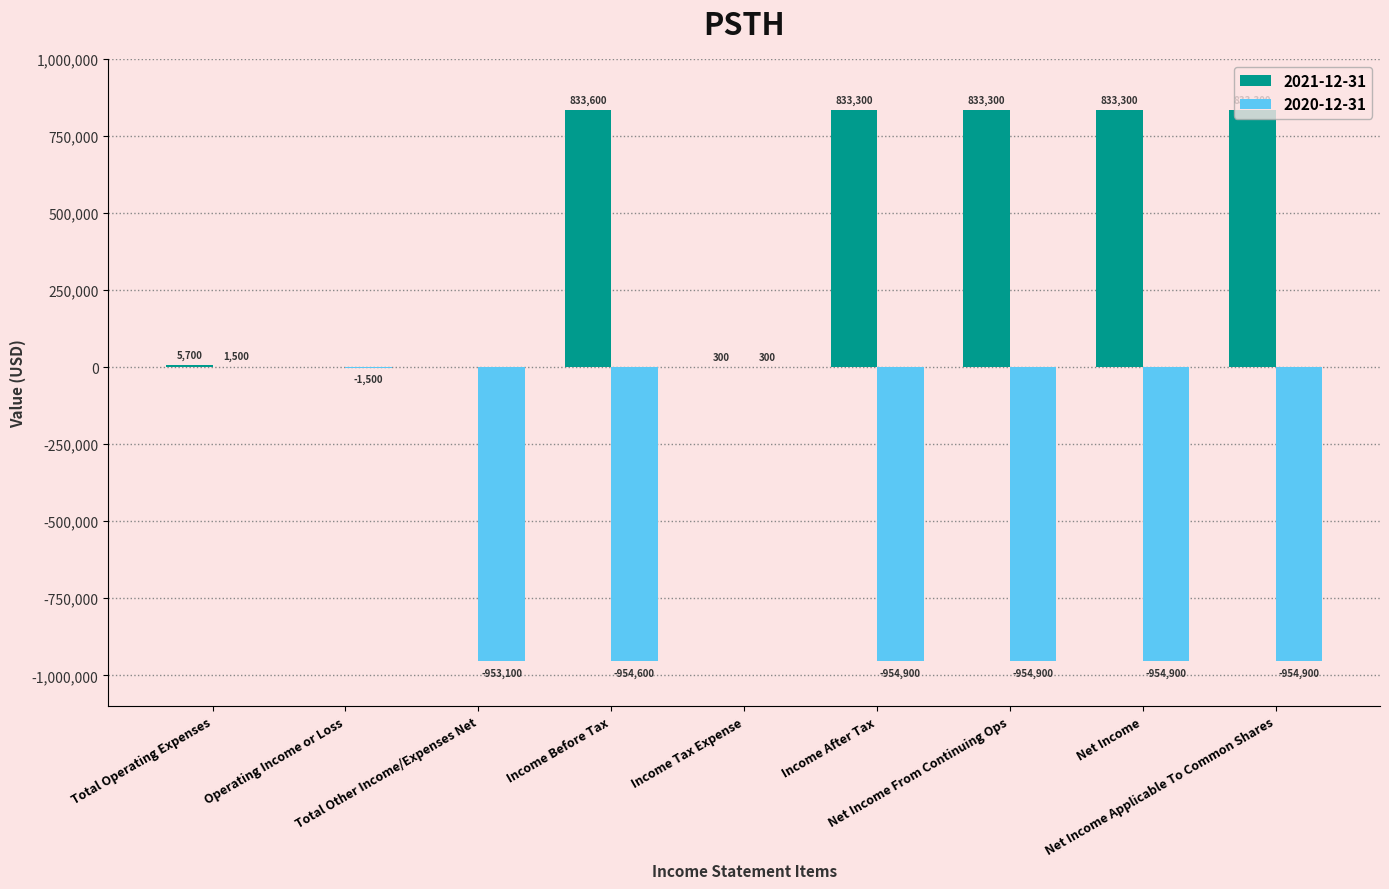

Which series has the largest total across all categories?

2021-12-31